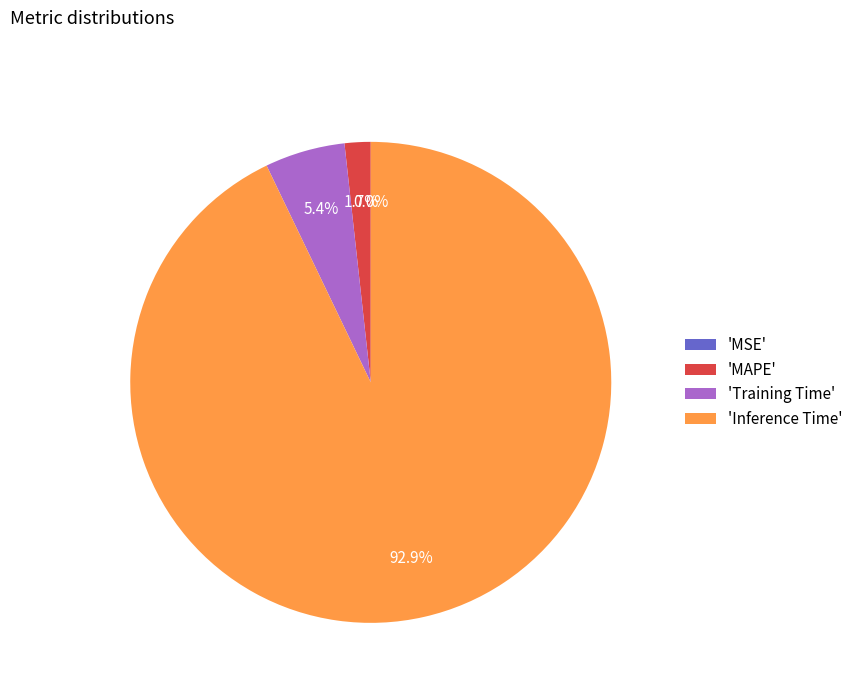

Do SMAPE and MSE together represent more than half of the pie?

No